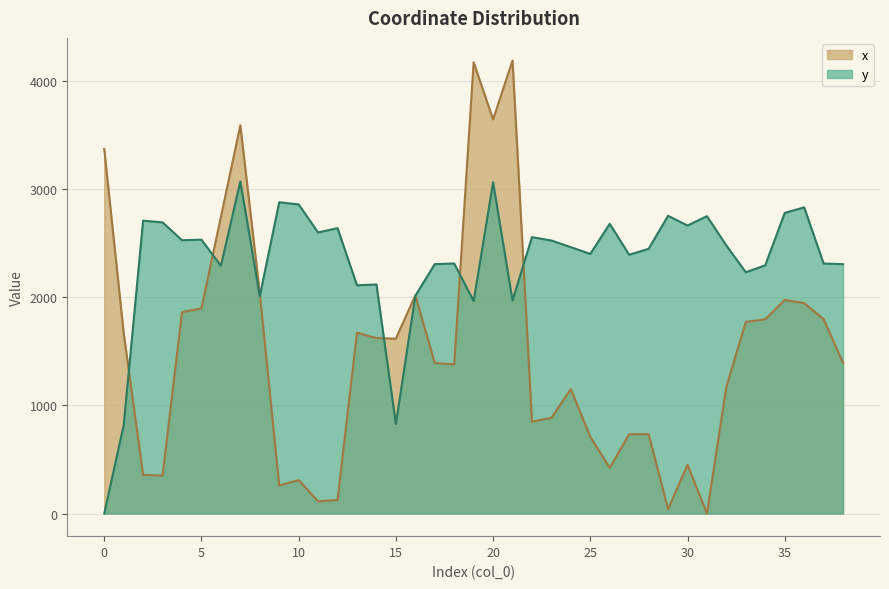

Reading right to left, transcribe all the data shown in this chart.

x: 1391.9	1797.6	1946.2	1975.5	1796.3	1772.6	1173.1	0.0	450.0	41.0	733.8	733.6	422.6	709.0	1150.4	885.2	850.1	4190.0	3645.1	4173.8	1379.5	1391.9	2017.7	1617.2	1622.7	1672.3	125.6	112.8	309.6	258.8	2039.3	3591.2	2742.0	1897.7	1862.8	350.6	357.3	1671.0	3372.5
y: 2306.5	2312.4	2831.8	2780.5	2296.5	2231.3	2478.7	2750.4	2663.8	2753.9	2448.5	2393.2	2679.5	2401.2	2463.6	2525.1	2556.6	1970.8	3063.5	1964.8	2312.7	2306.5	2013.5	827.6	2118.7	2111.2	2639.4	2599.8	2859.0	2879.1	2010.2	3071.8	2291.0	2532.9	2528.0	2692.9	2708.8	815.1	0.0